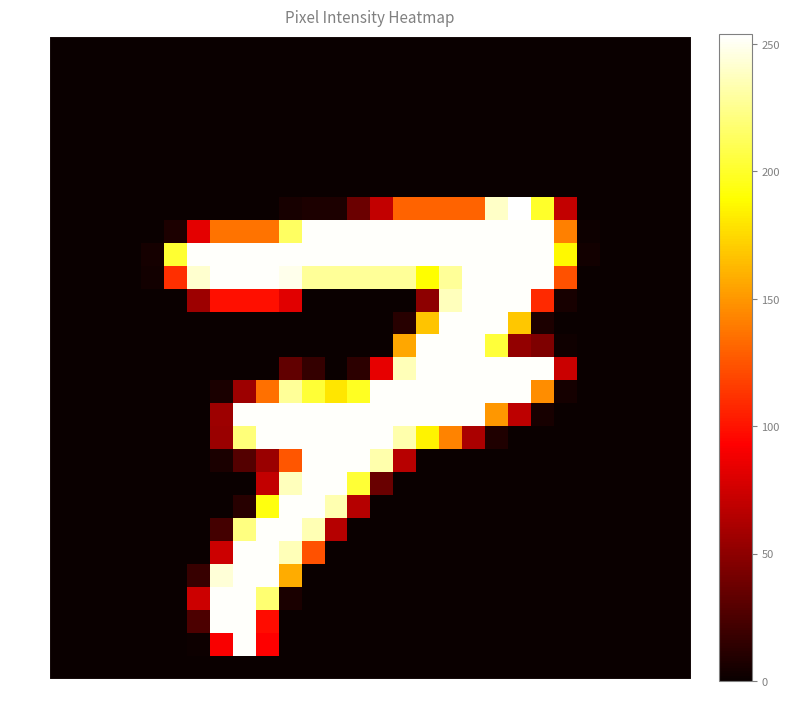

How many categories are shown in the chart?

28